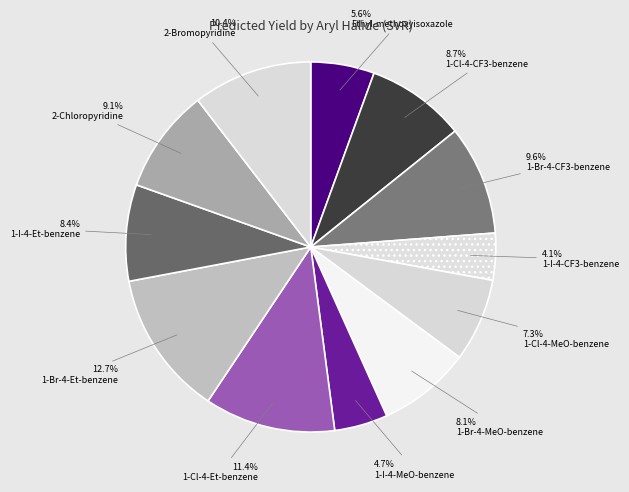

Count the number of slices in the pie.

12